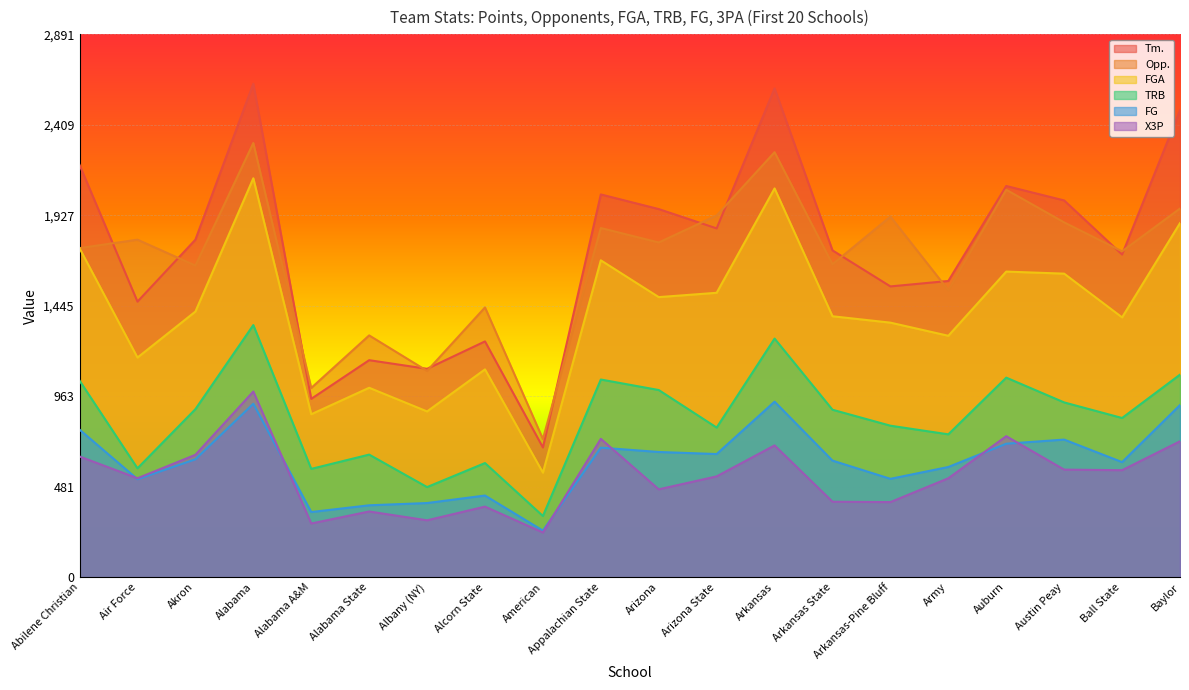

What is the average value of the FG series?

616